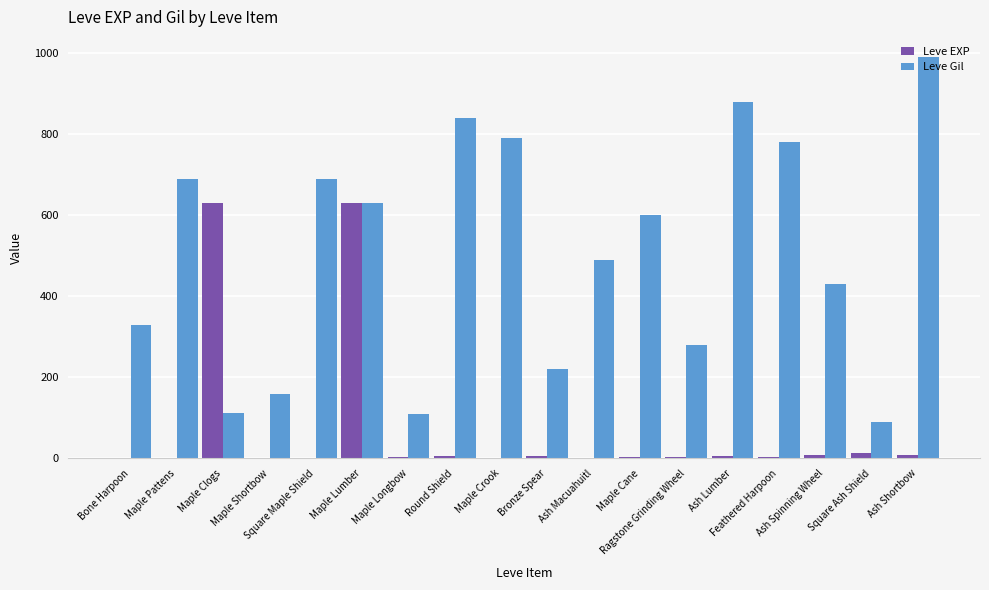

What is the maximum value shown in the chart?

990